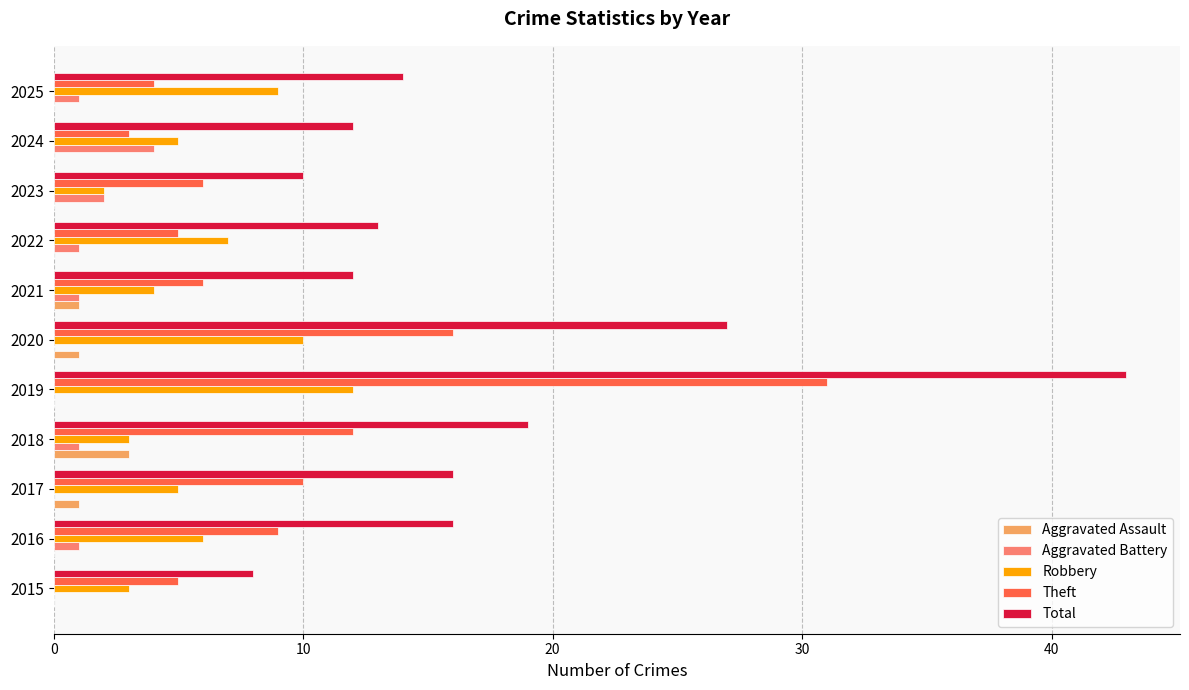

The value of Theft at 2016 is 12. True or false?

False